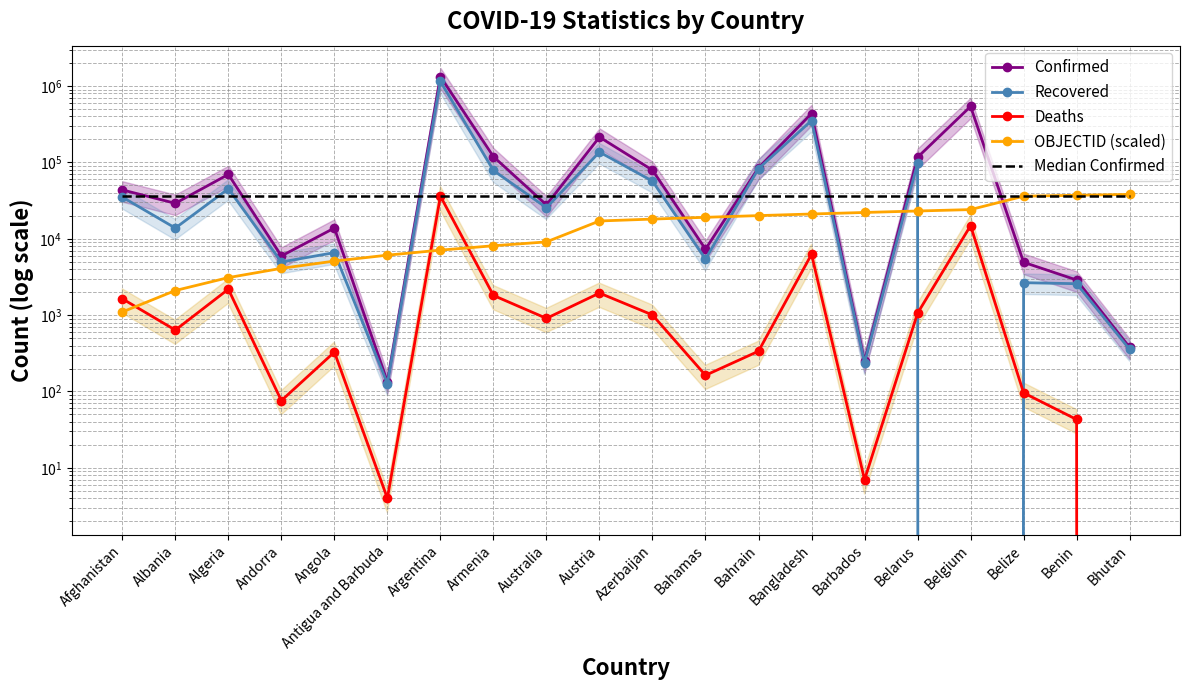

What is the average value of the OBJECTID (scaled) series?

16100